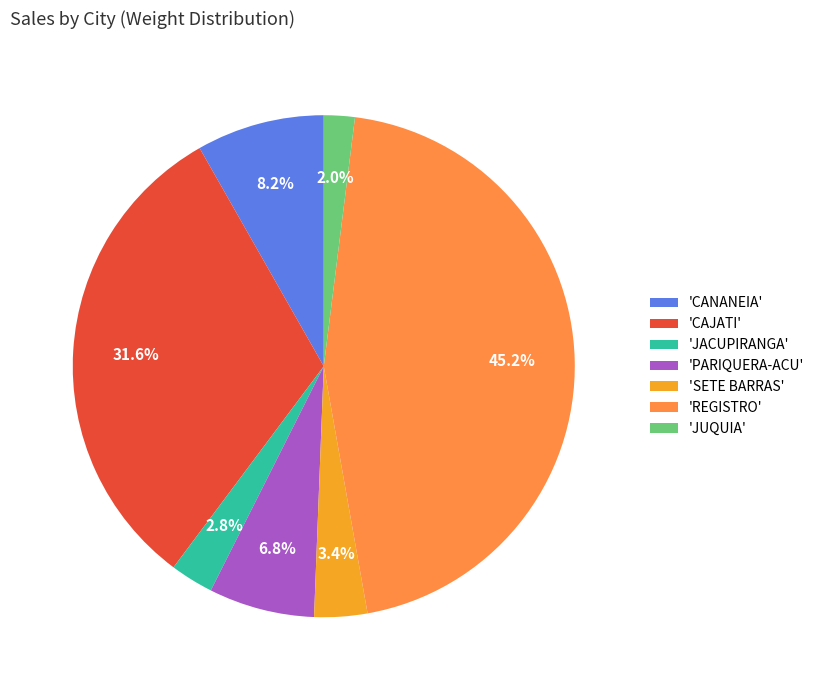

Combined, what portion of the pie is 'CANANEIA' and 'CAJATI'?

39.8%